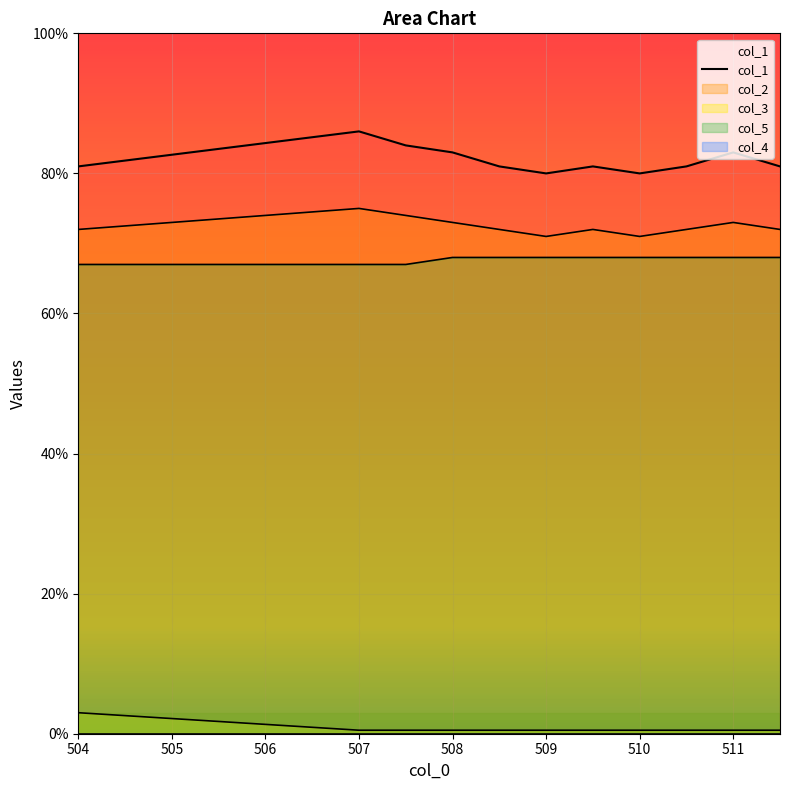

What is the sum of the col_1 values at 510.0 and 508.5?

161.0